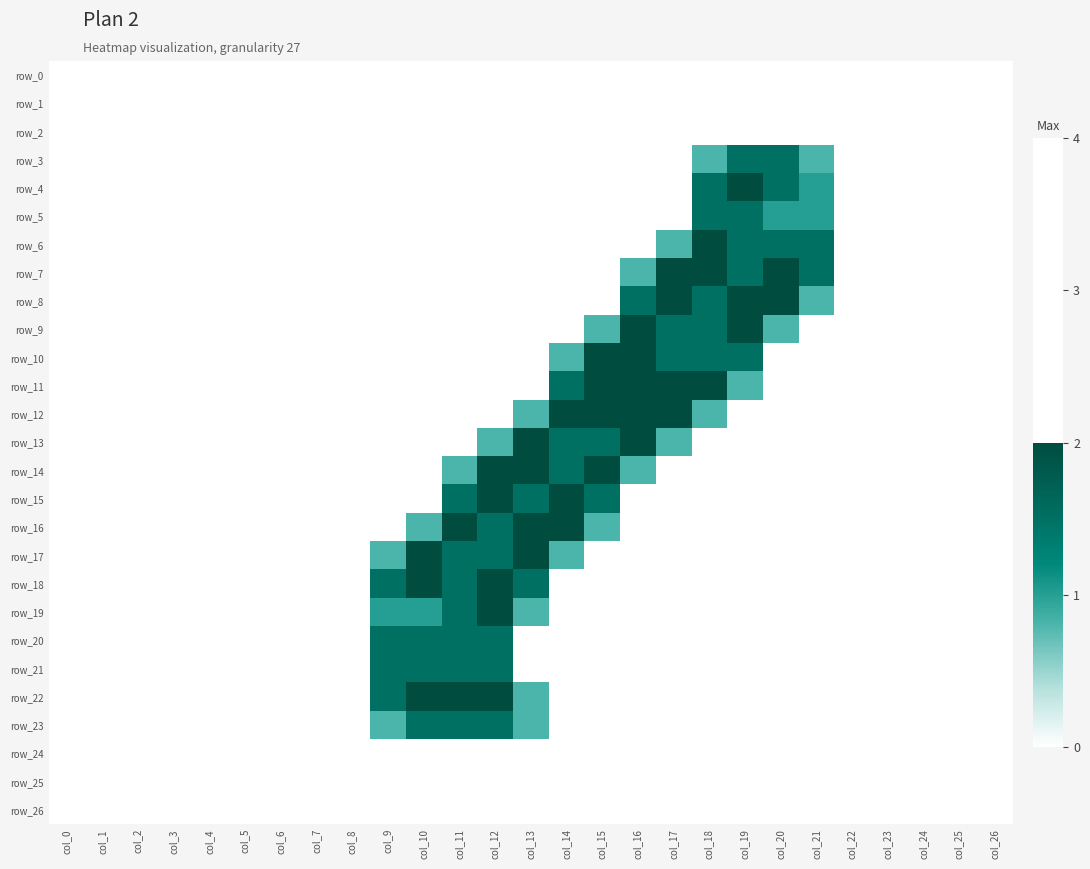

Which series has the largest total across all categories?

row_11